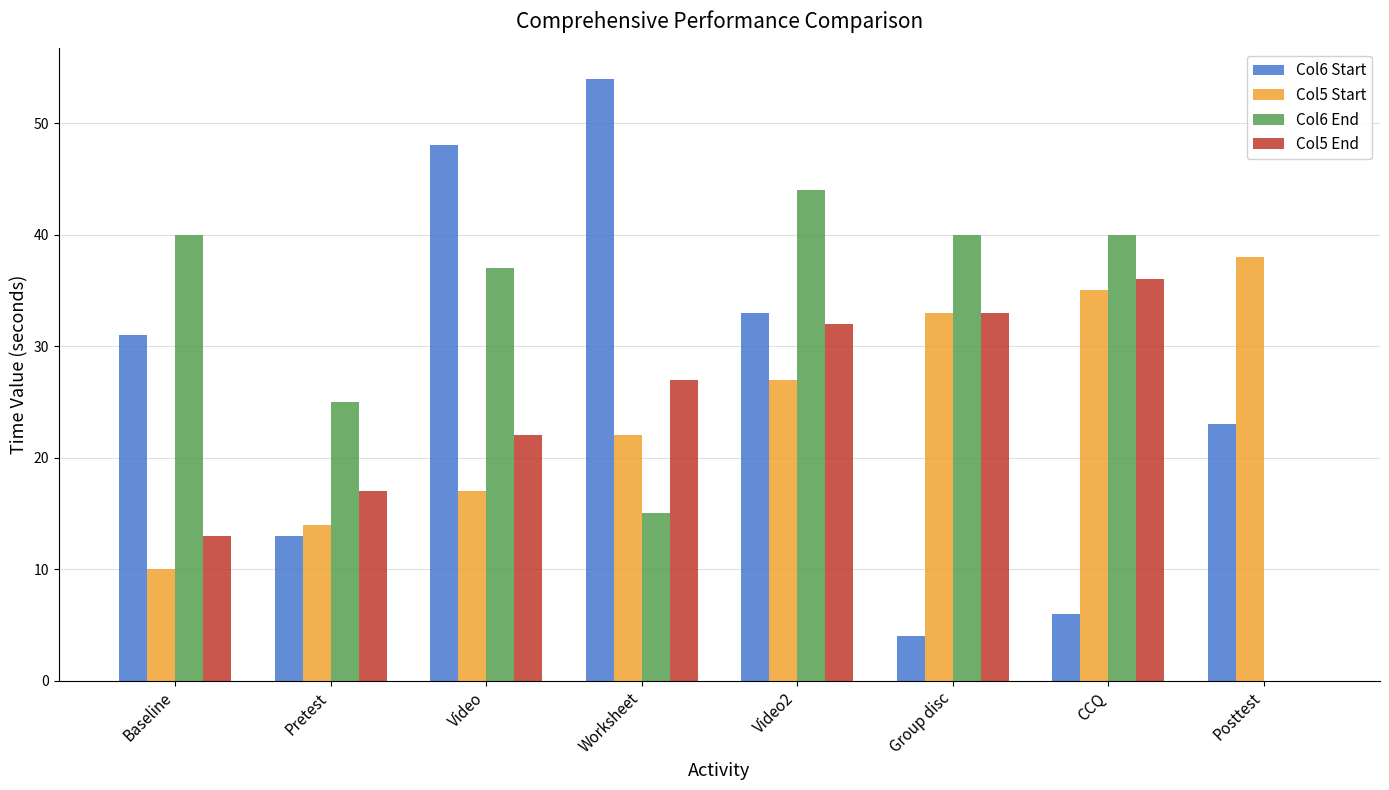

Is it true that Col6 Start equals 77 at Video?

False